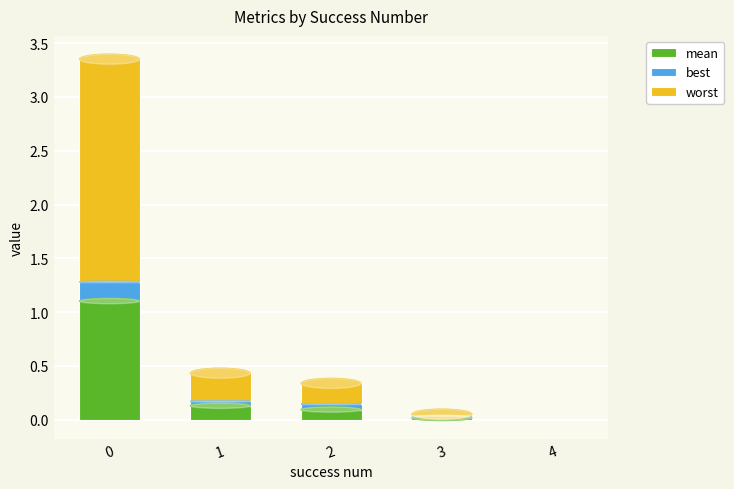

What is the total value across all series at 0?

3.4